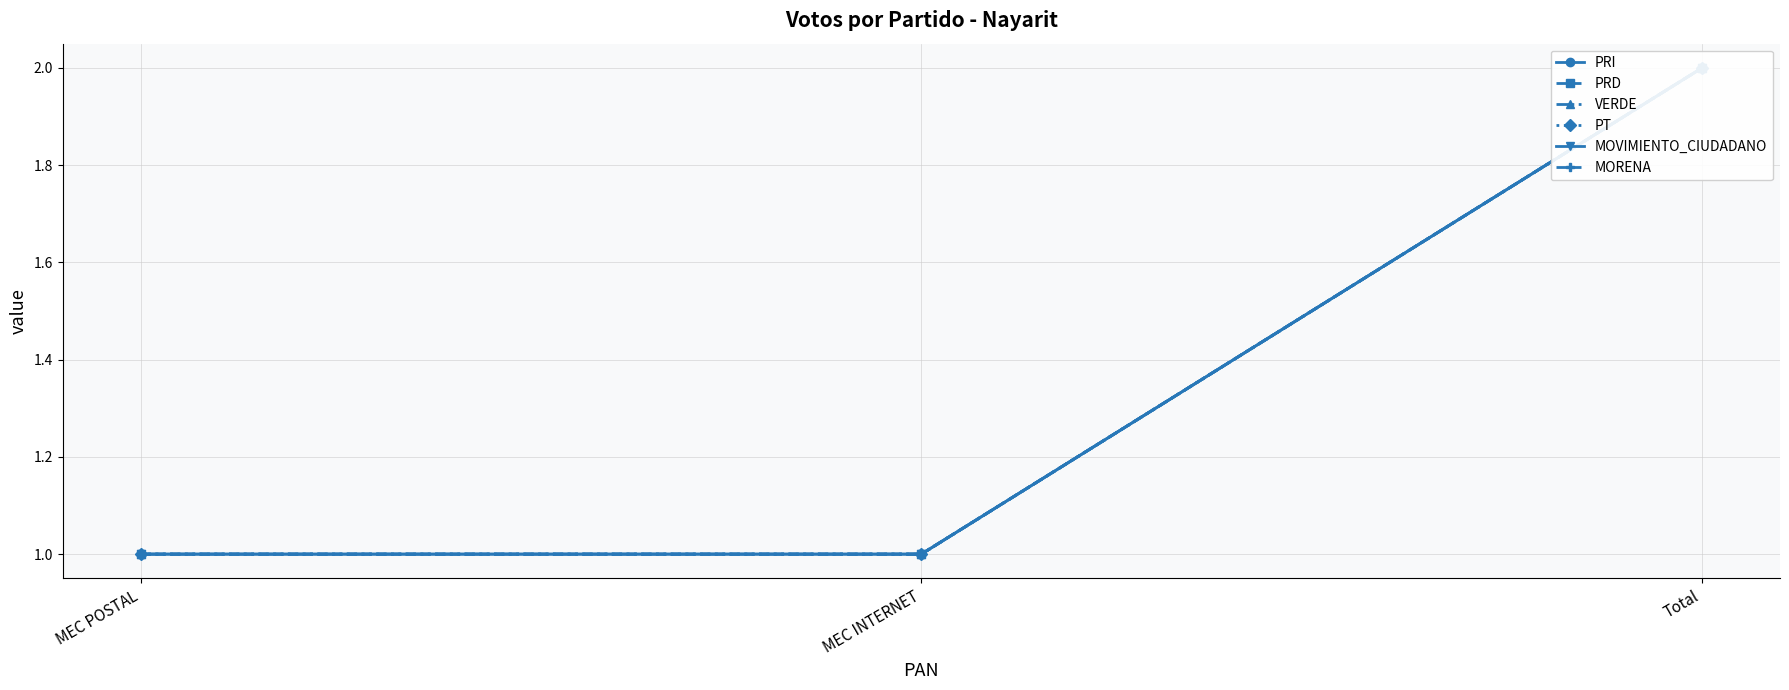

What is the sum of all PT values?

4